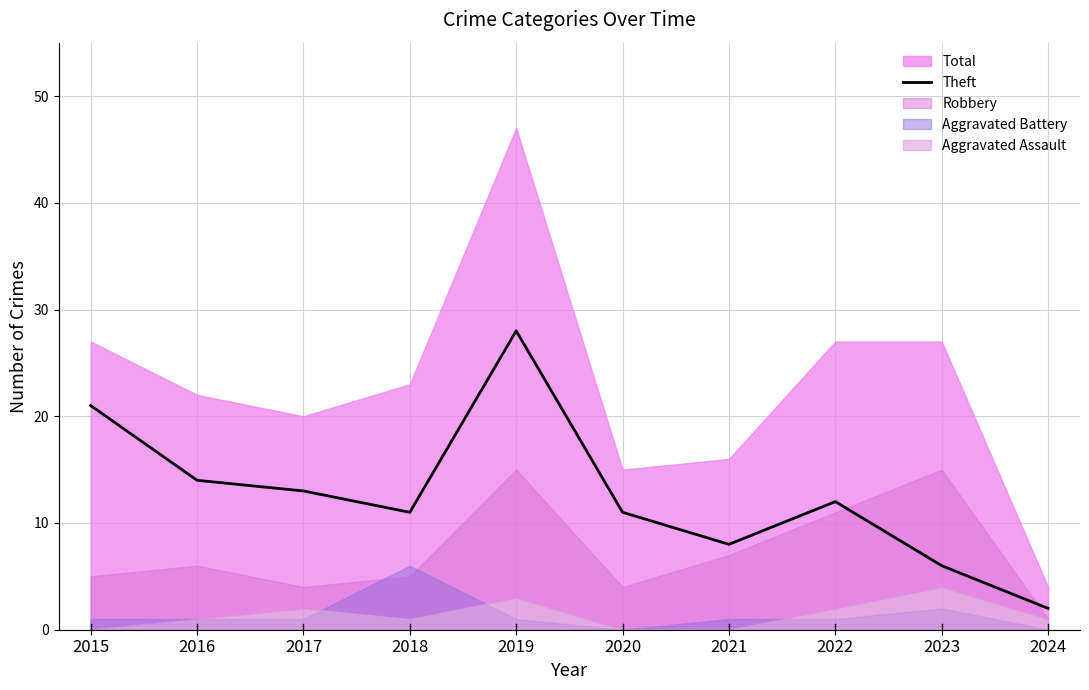

Is it true that Theft equals 11 at 2018?

True